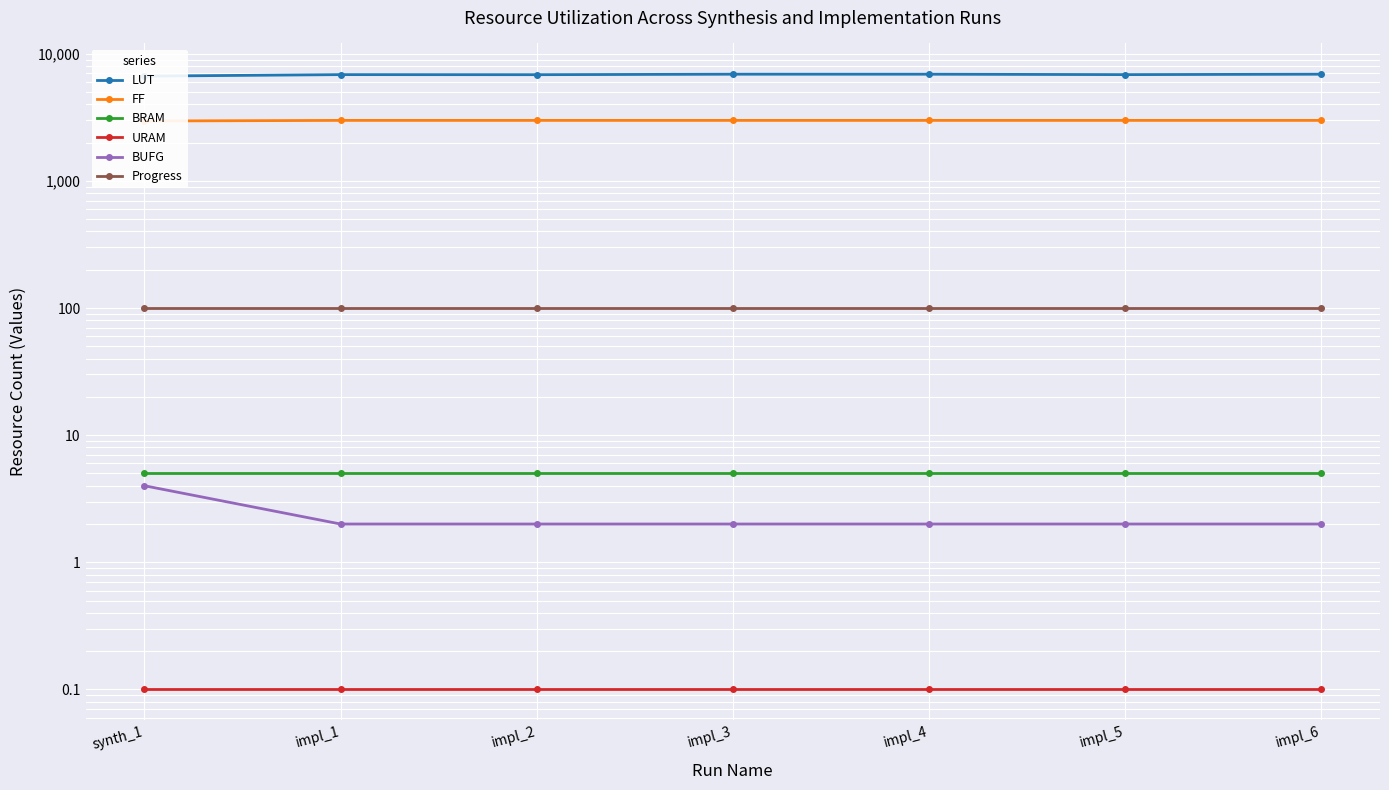

The value of Progress at synth_1 is 144.5. True or false?

False